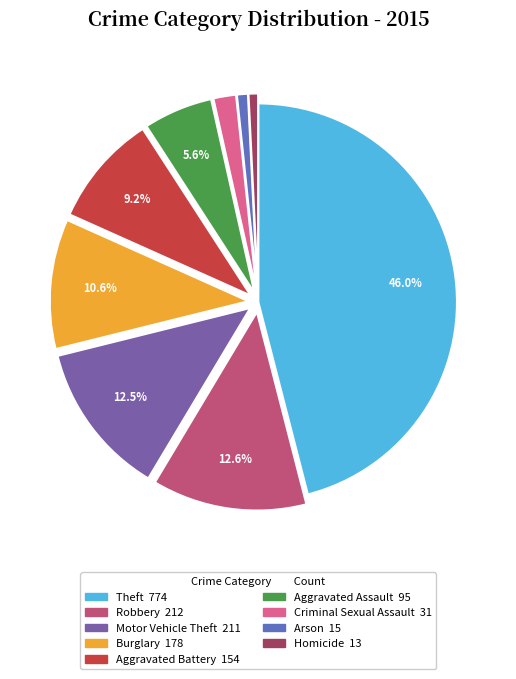

How many slices are in this pie chart?

9